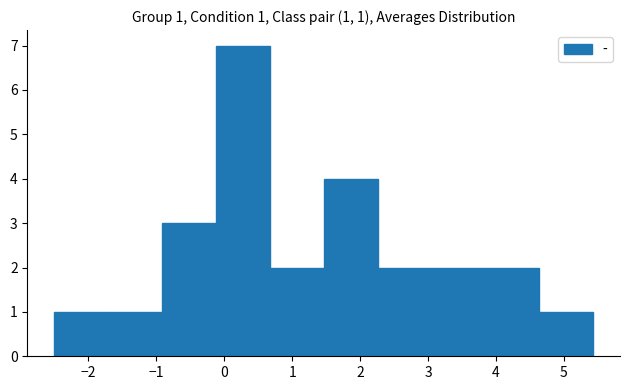

Which range on the x-axis has the tallest bar?

-0.1 to 0.7